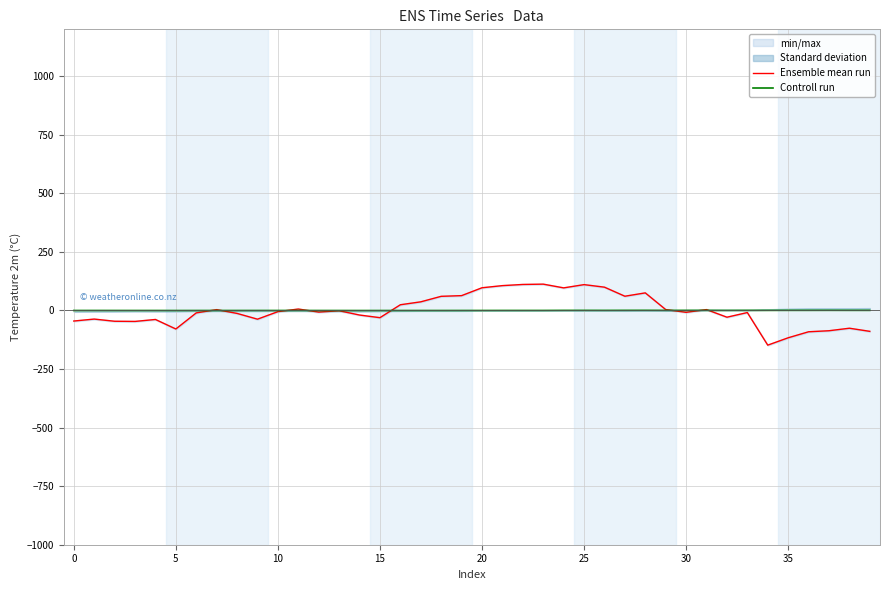

Where is Ensemble mean run nearest to the value -17?

14